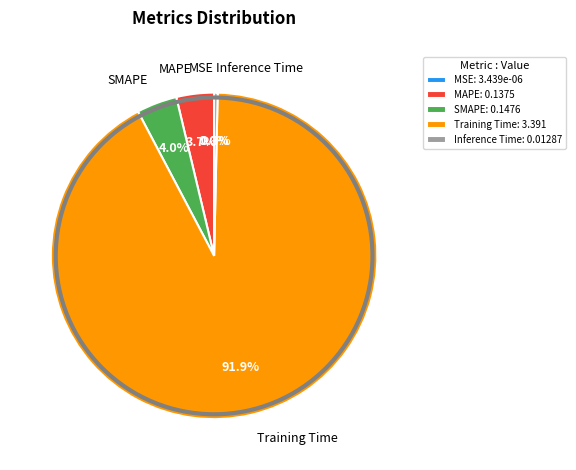

What portion of the pie excludes Inference Time?

99.7%